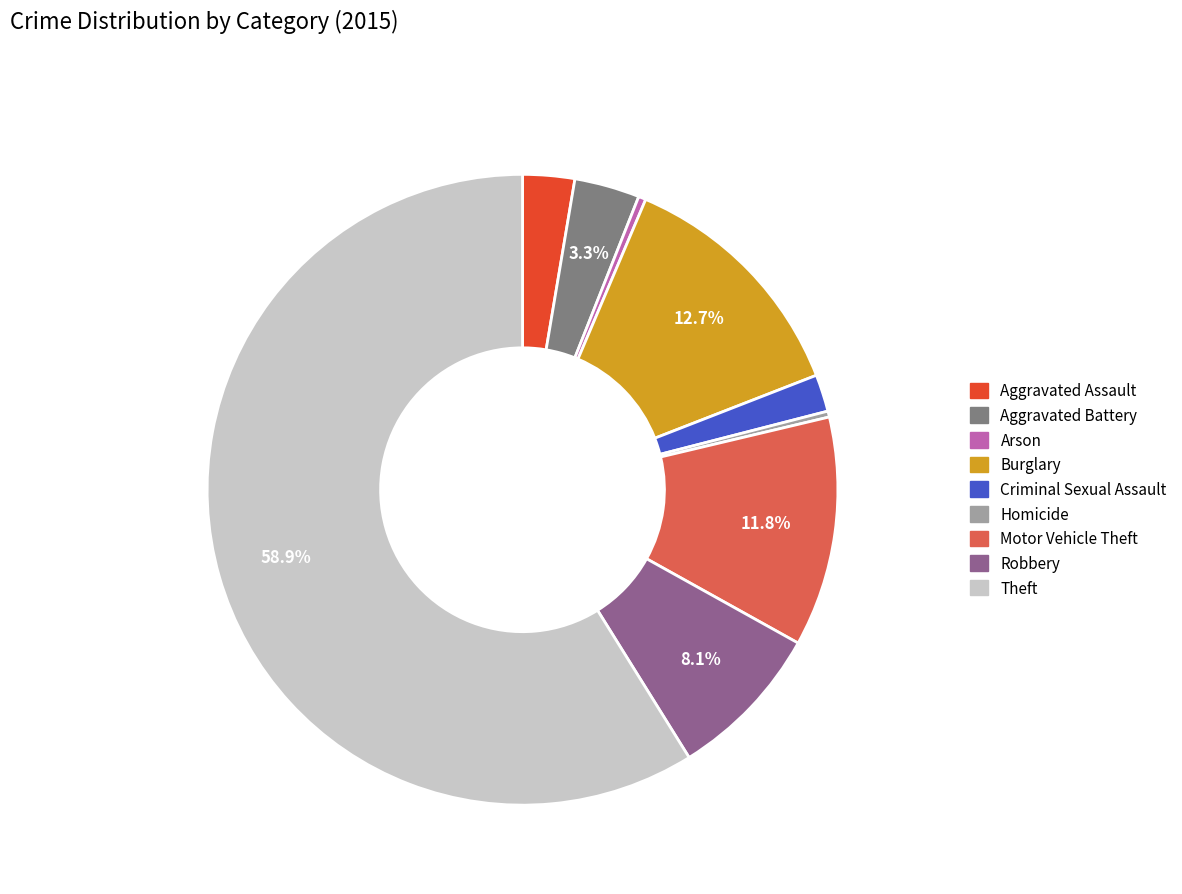

What is the largest slice in the pie chart?

Theft